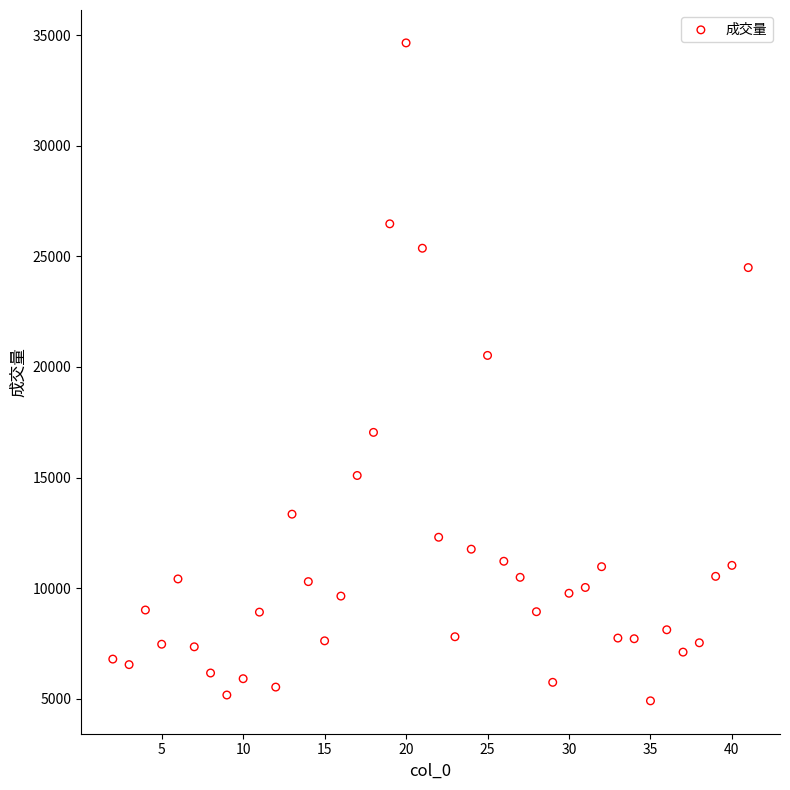

What is the range of X values (max minus min)?

39